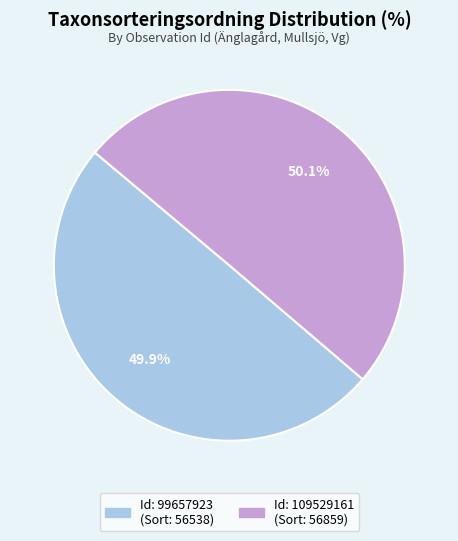

Does any single category account for the majority?

Yes